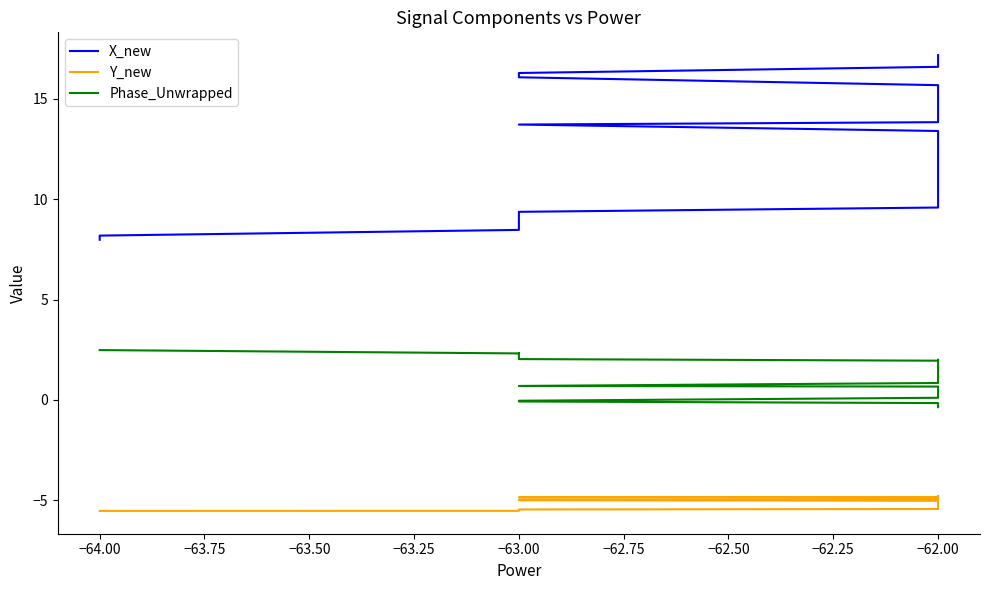

True or false: Phase_Unwrapped and Y_new intersect in this chart.

False